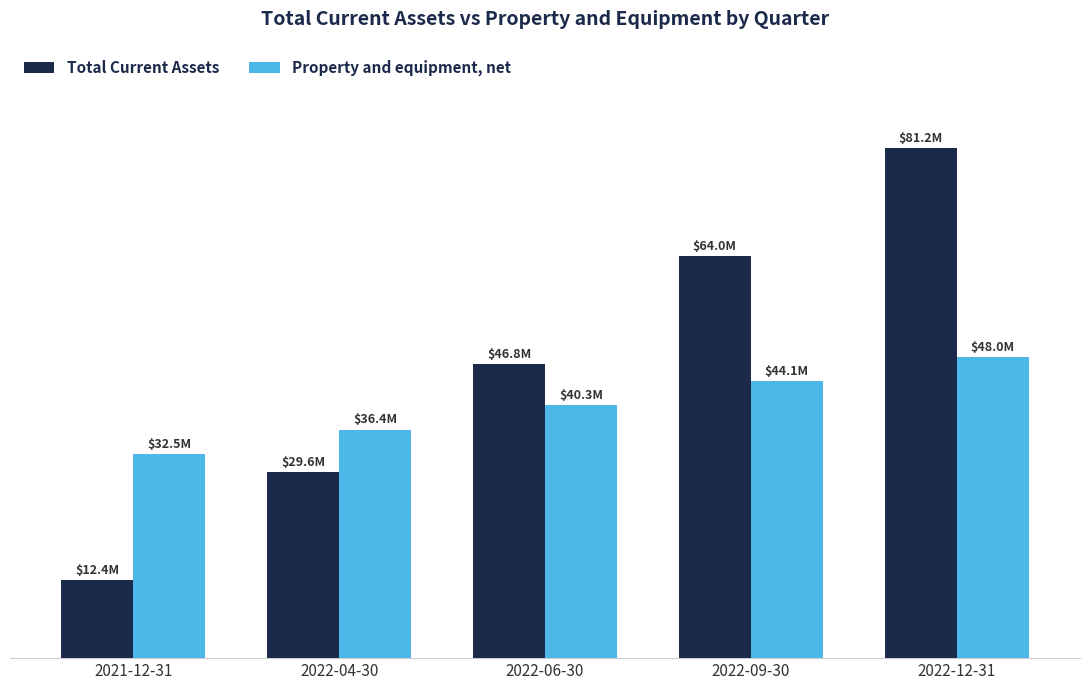

What is the minimum value for Total Current Assets?

12424000